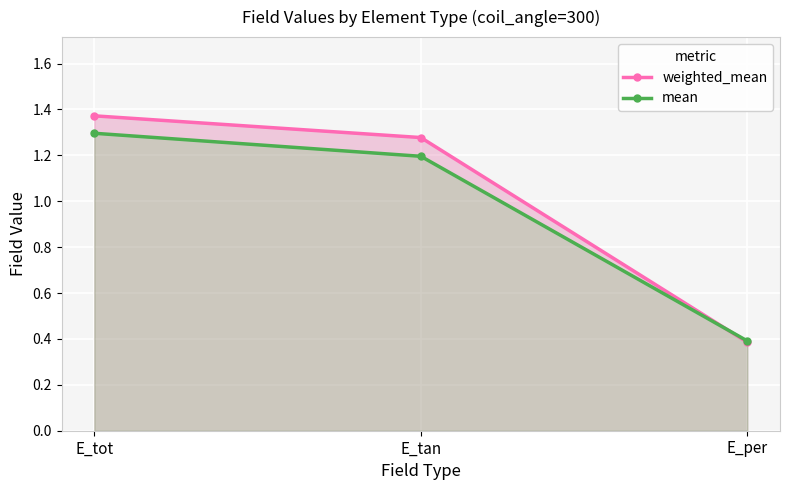

What is the difference between the second highest and minimum values in the weighted_mean series?

0.9